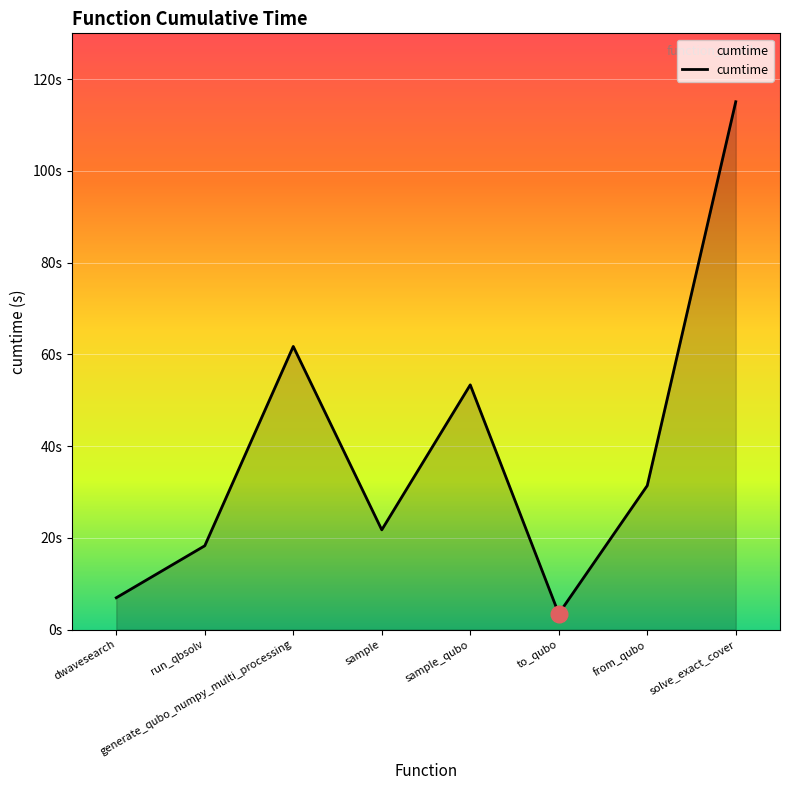

What is the minimum value shown in the chart?

3.5